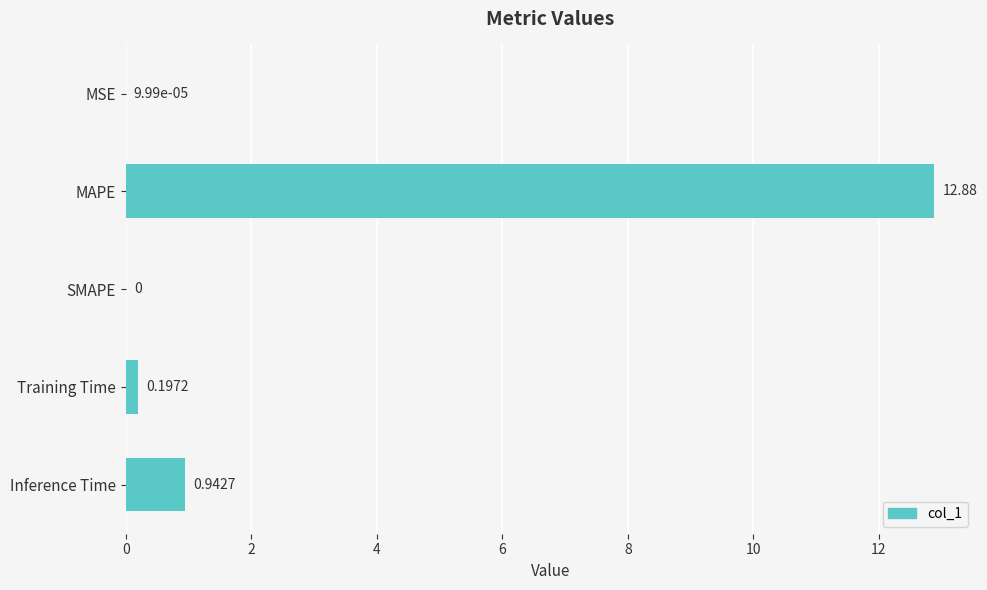

Which label corresponds to the largest value in the chart?

MAPE